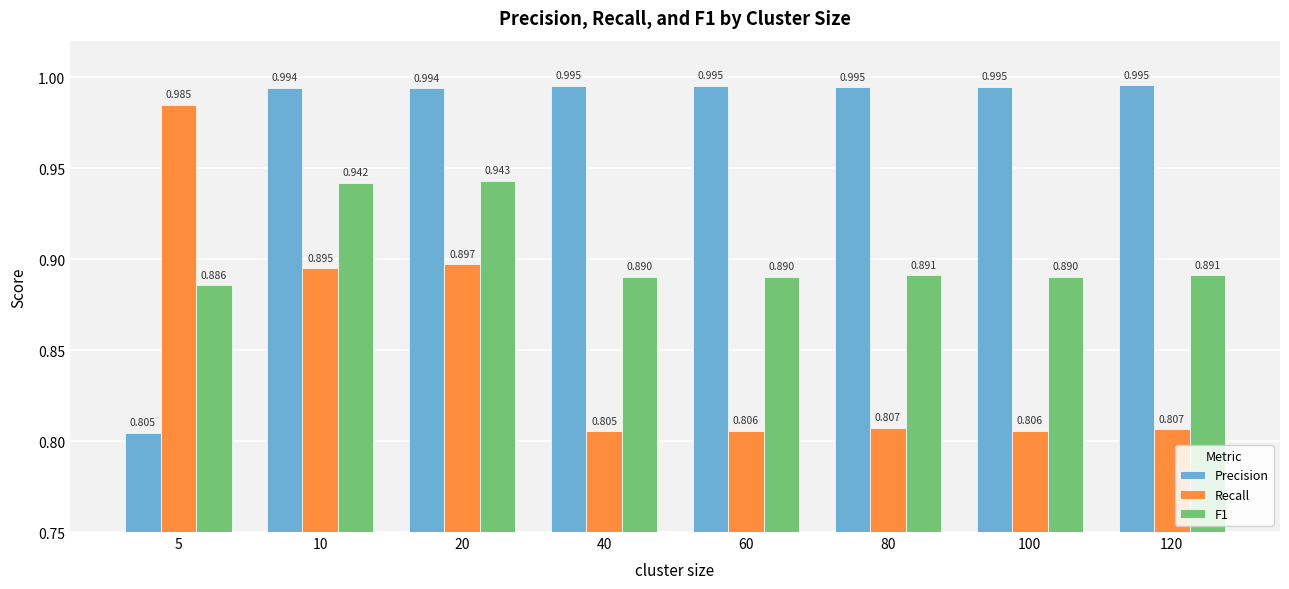

What is the difference between the highest and lowest values at 5?

0.2